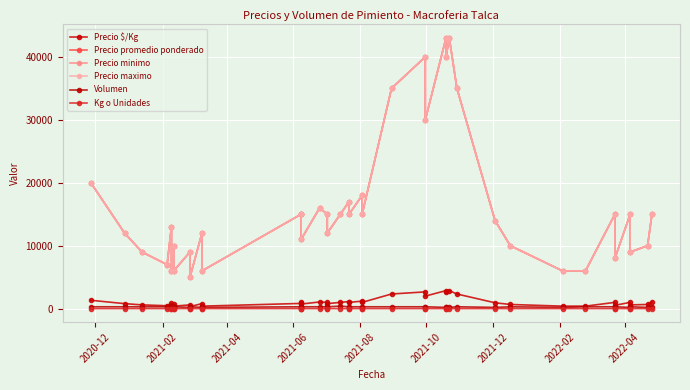

At which category does Precio promedio ponderado reach its first local valley?

2021-06